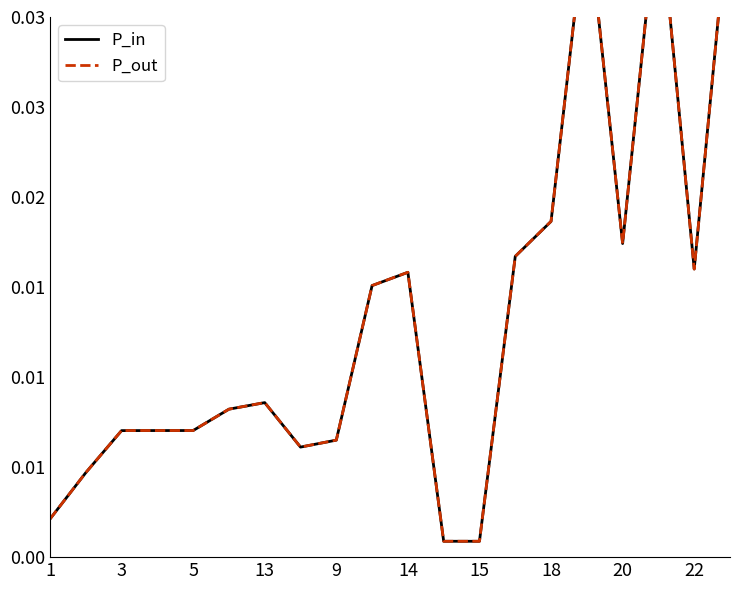

What is the sum of all P_out values?

0.3